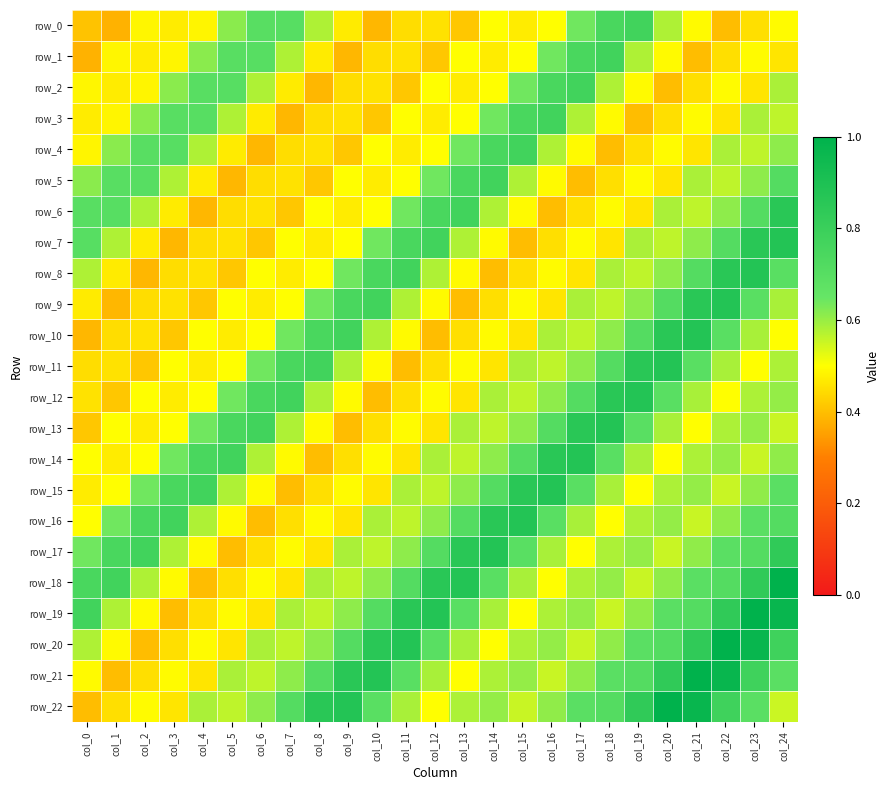

Between col_9 and col_14, which is larger?

col_14